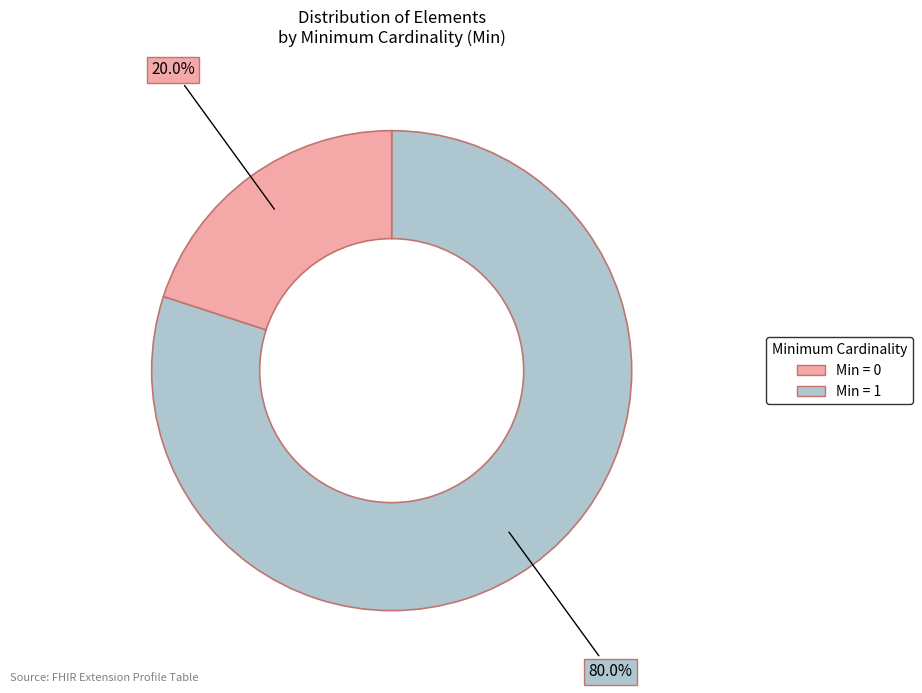

Which category has the smallest portion of the pie?

Min = 1